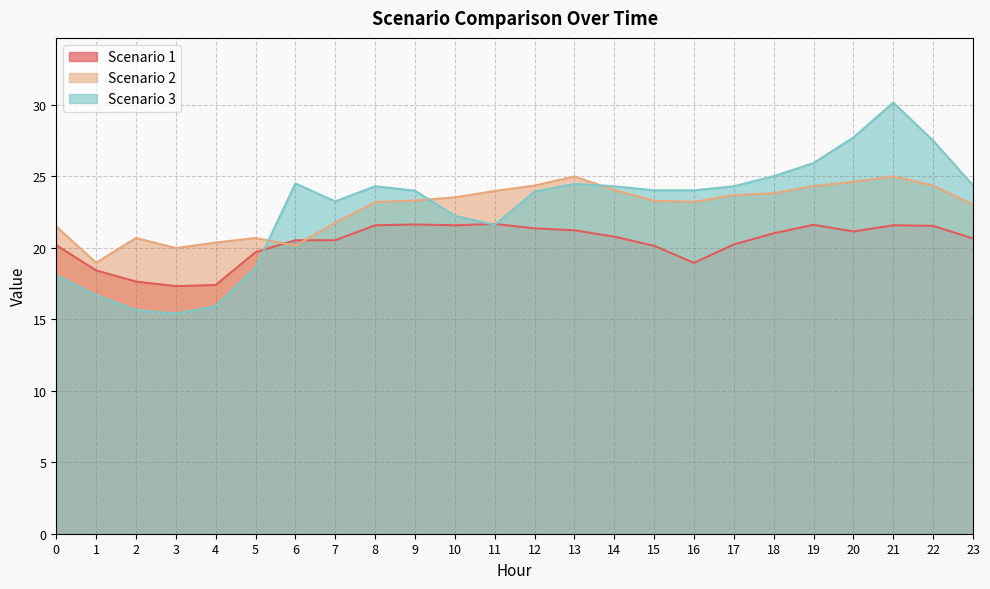

The value of Scenario 3 at 16 is 12.8. True or false?

False